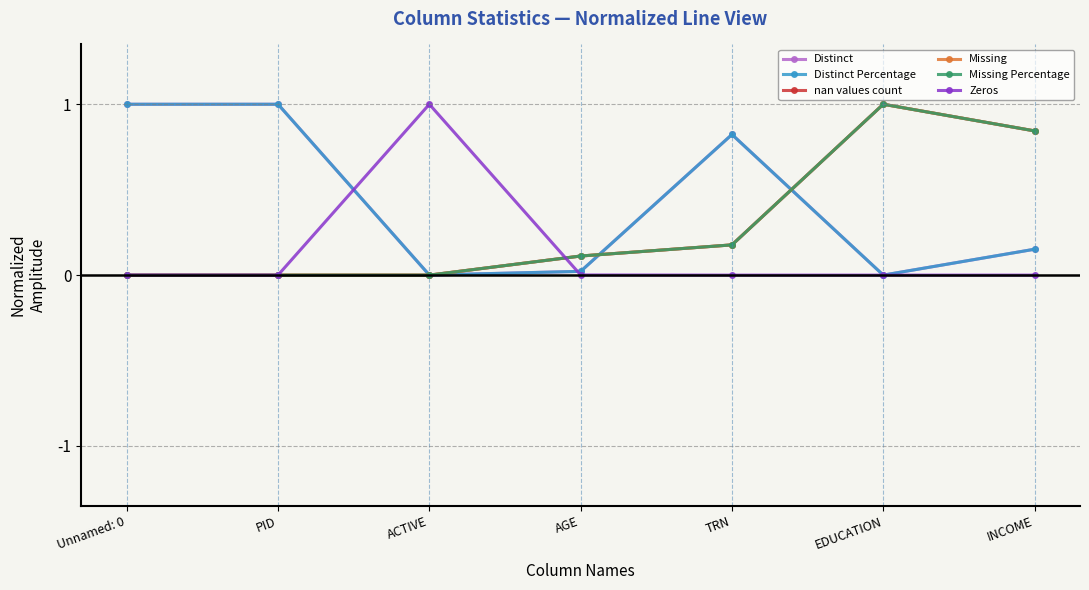

How many data points in Missing are above 0?

4